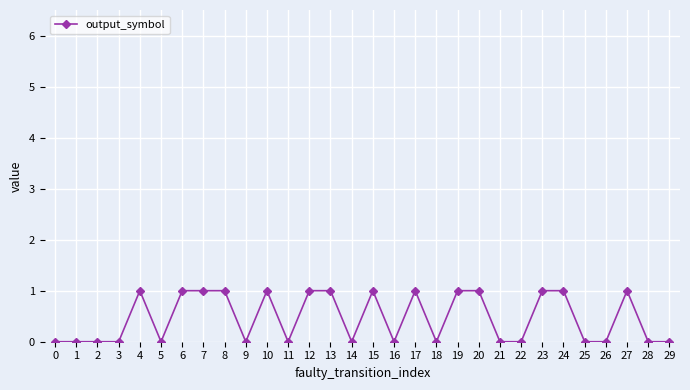

Between 18 and 10, which is larger?

10